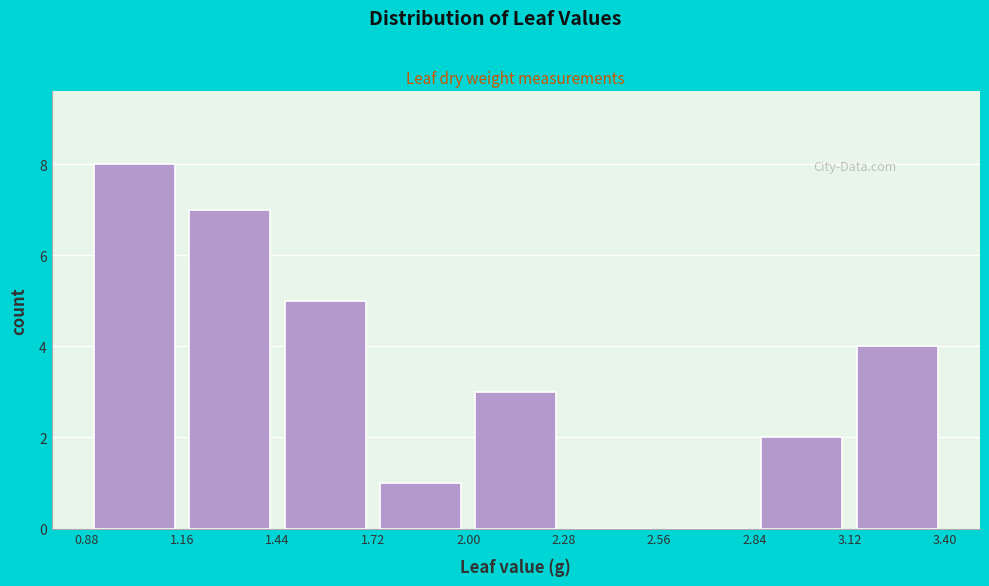

Reading left to right, transcribe this chart: for each bar, give the range it covers on the x-axis and its height. The values are not printed on the chart, so give them approximately, as read against the axis.

0.88 to 1.16: 8
1.16 to 1.44: 7
1.44 to 1.72: 5
1.72 to 2.00: 1
2.00 to 2.28: 3
2.28 to 2.56: 0
2.56 to 2.84: 0
2.84 to 3.12: 2
3.12 to 3.40: 4